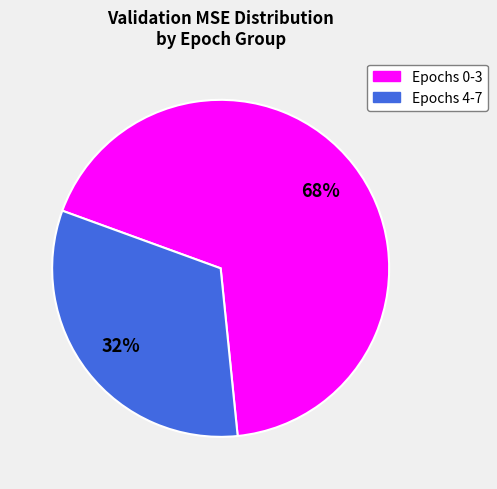

Rank the categories by value from lowest to highest.

Epochs 4-7, Epochs 0-3